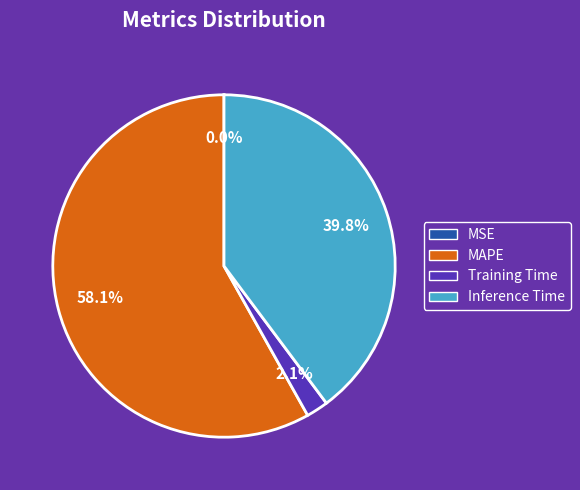

What percentage is the Training Time slice, to the nearest percent?

2%